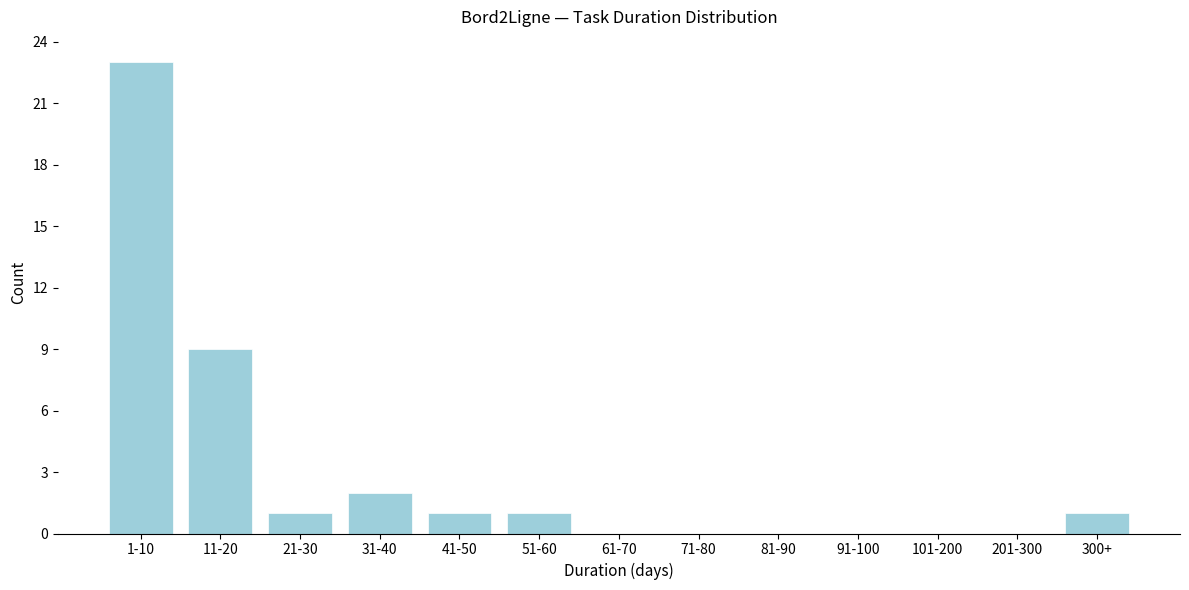

Reading right to left, transcribe all the data shown in this chart.

300+=1	201-300=0	101-200=0	91-100=0	81-90=0	71-80=0	61-70=0	51-60=1	41-50=1	31-40=2	21-30=1	11-20=9	1-10=23